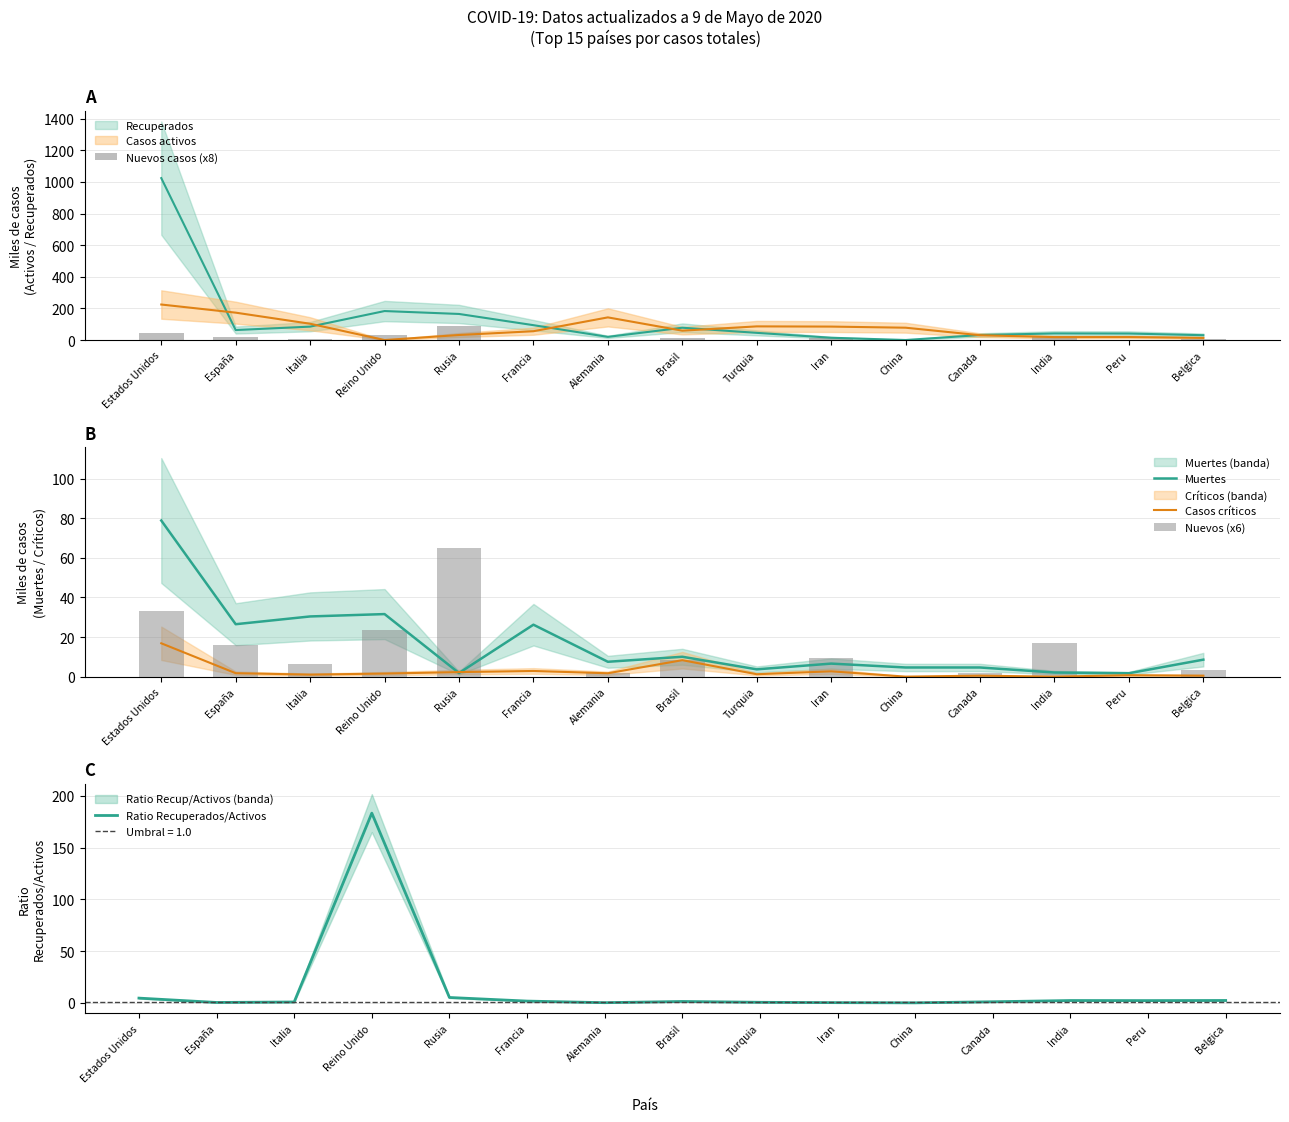

Where is Muertes nearest to the value 40?

Reino Unido